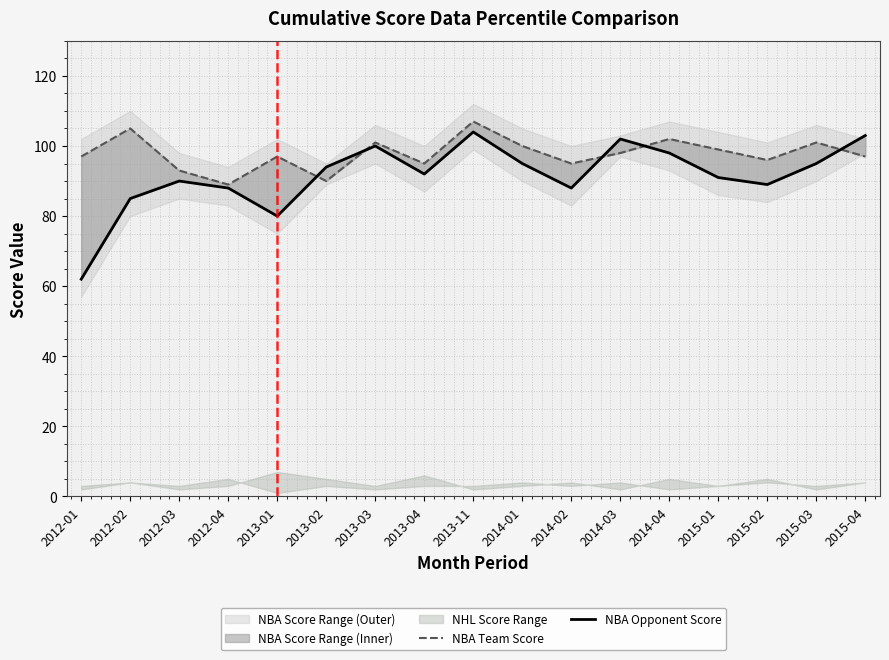

What is the difference between the NBA Opponent Score values at 2014-01 and 2014-02?

7